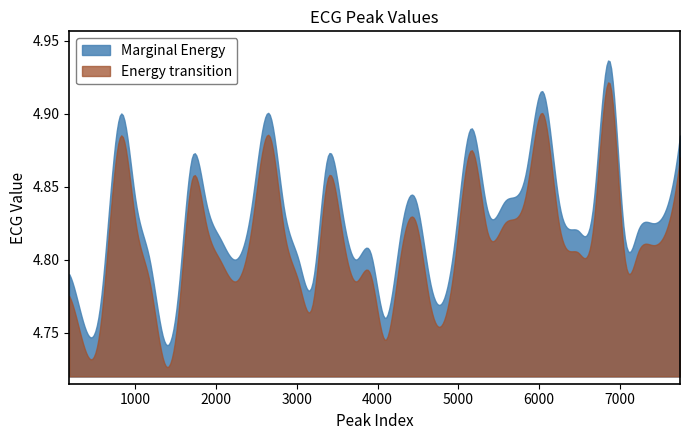

Rank the series by their average value, from lowest to highest.

Energy transition, Marginal Energy